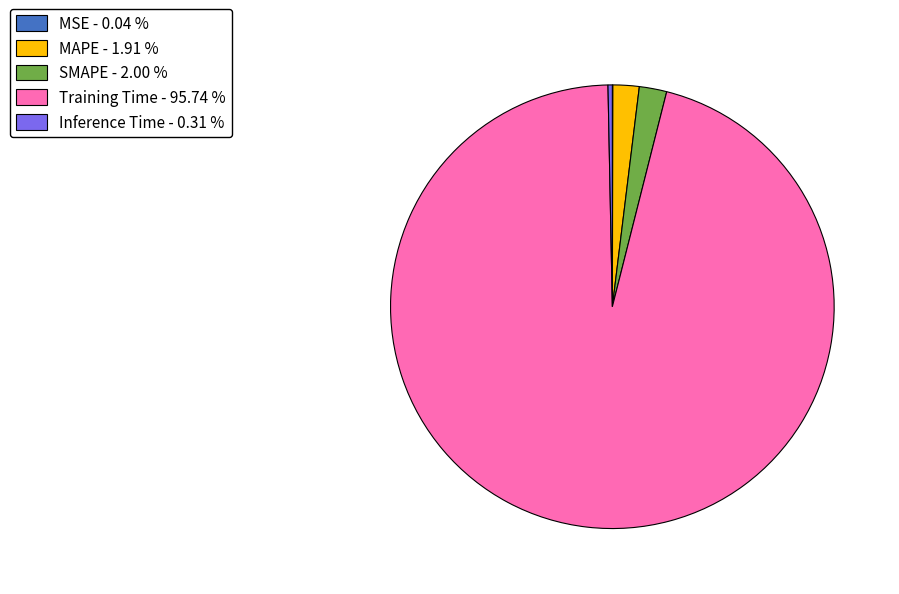

Is the sum of MAPE - 1.91 % and Inference Time - 0.31 % greater than half?

No